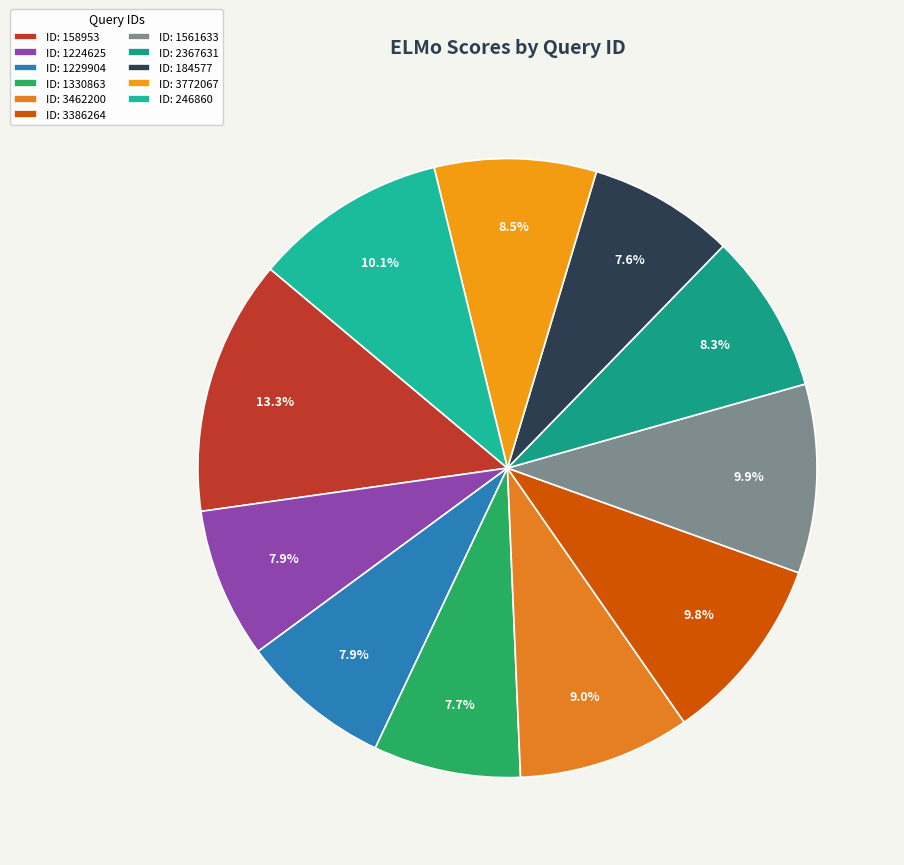

How many slices are in this pie chart?

11